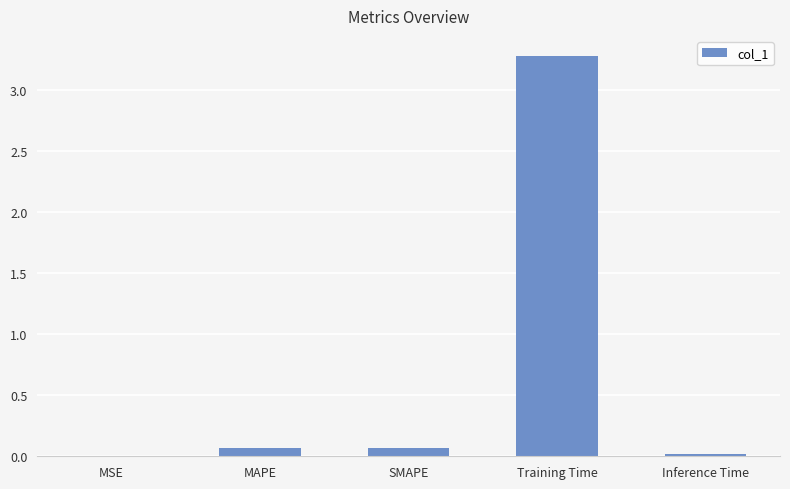

What is the average value?

0.7